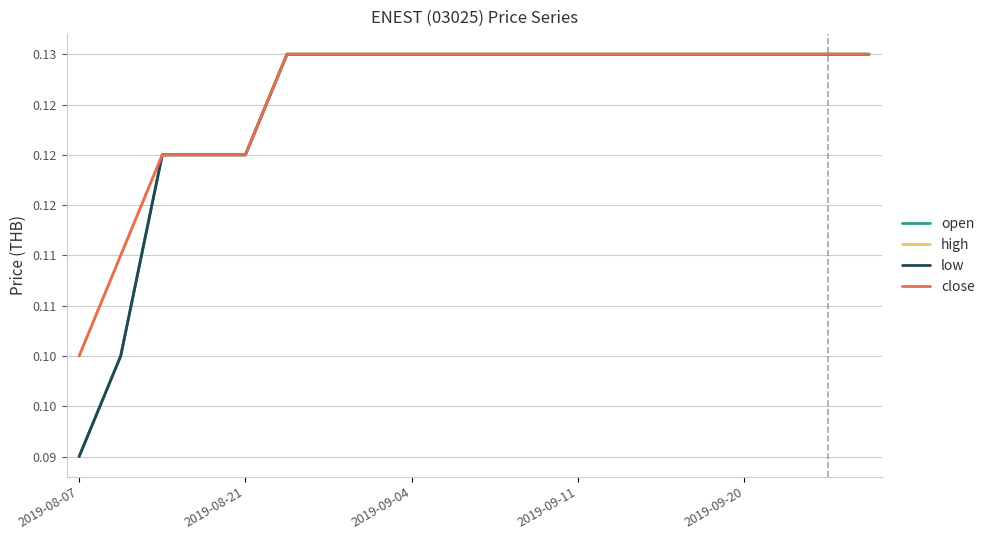

Does the chart have visible grid lines?

Yes